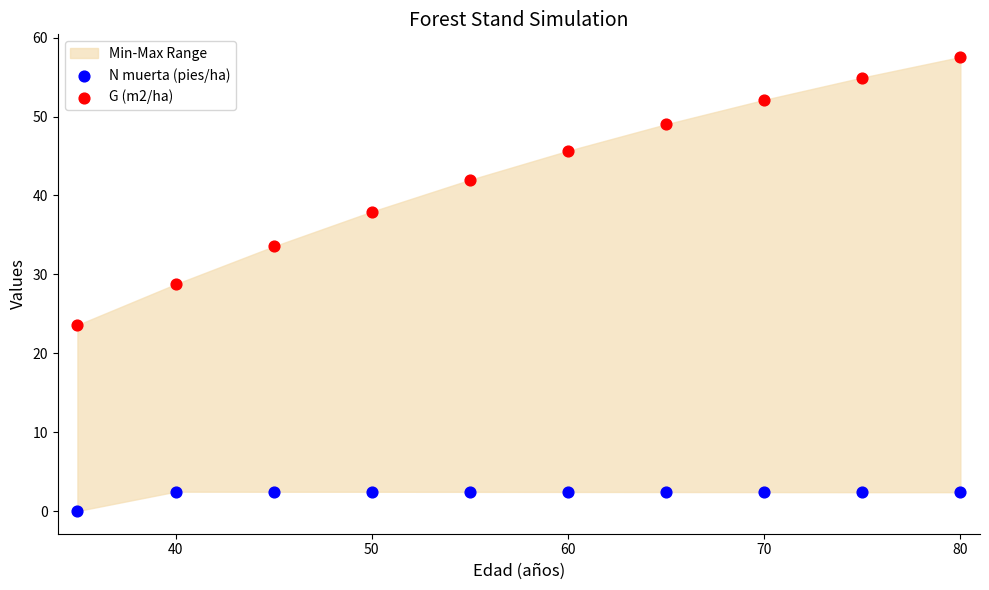

Across all series, what Y value is closest to 28?

28.8